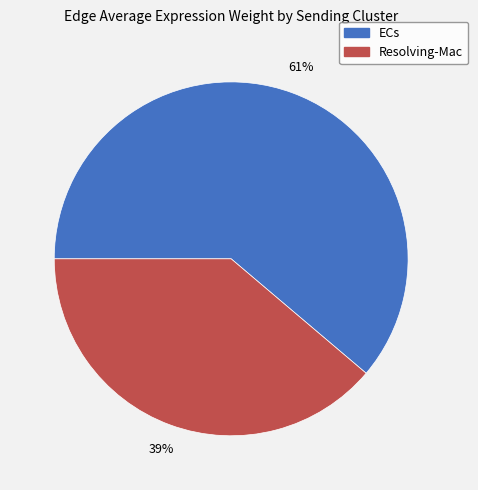

To the nearest percent, what is the difference between the ECs and Resolving-Mac slice percentages?

22%